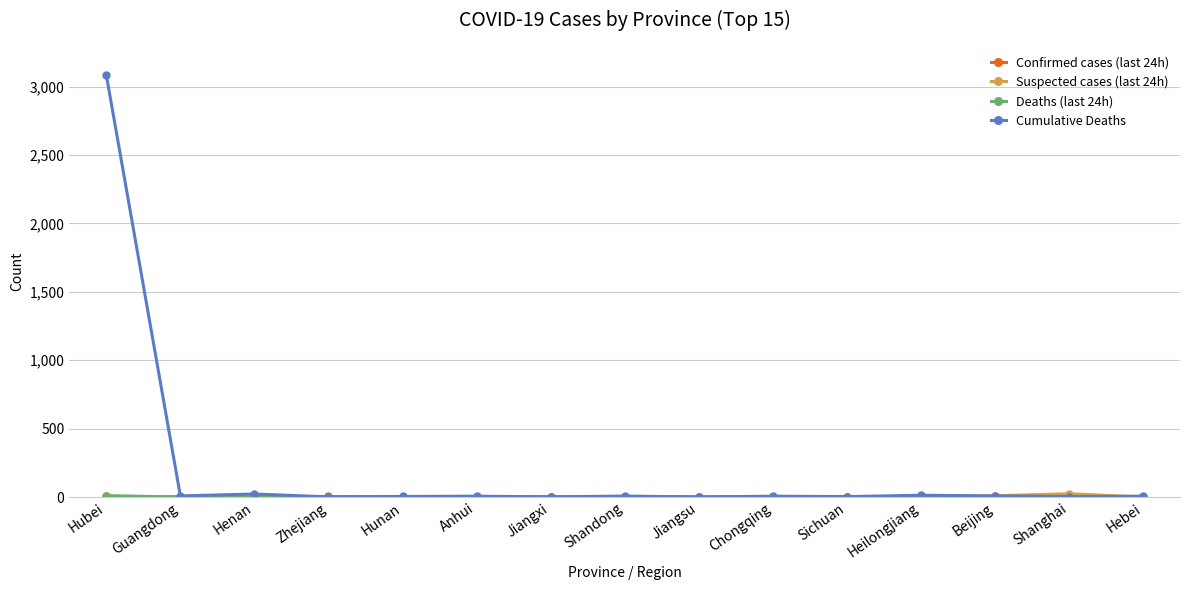

At which category is the sum across all series the highest?

Hubei